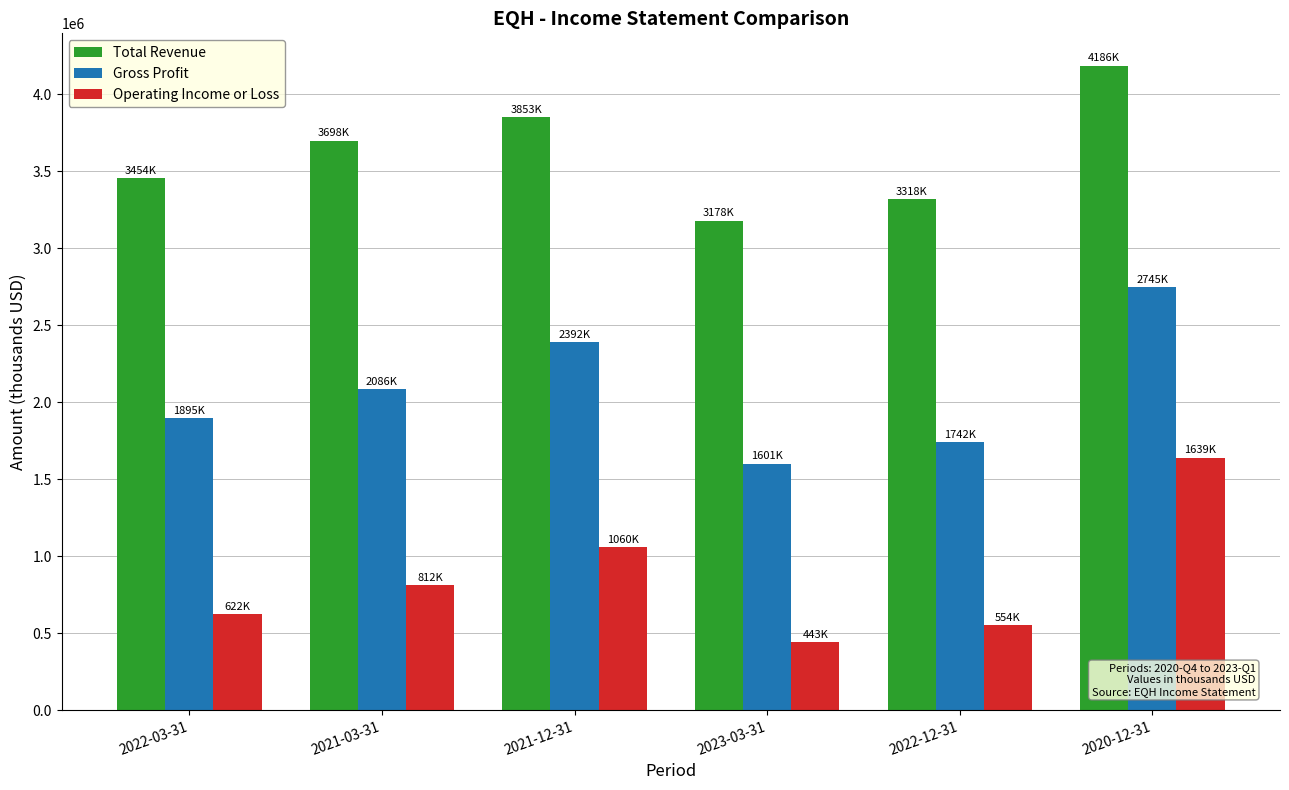

What position from the right is 2022-03-31?

6